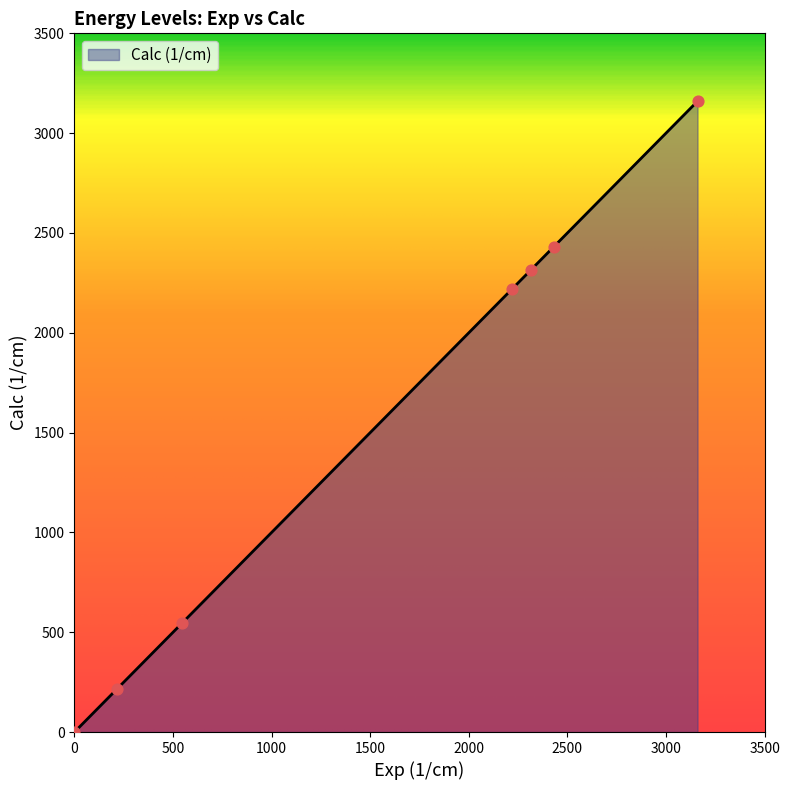

True or false: the data has more than 0 interior local peaks.

False